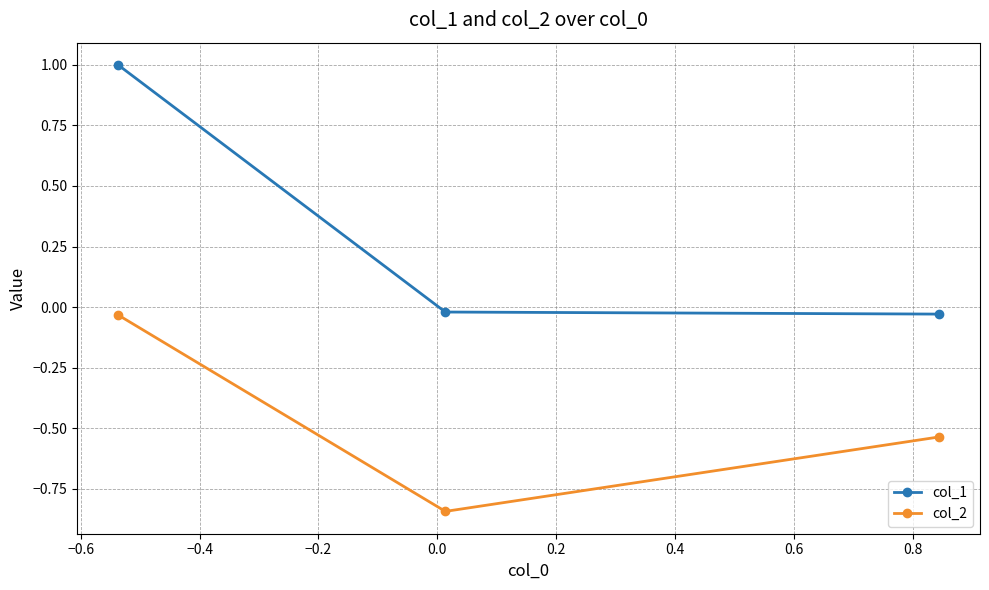

Which series has the largest total across all categories?

col_1